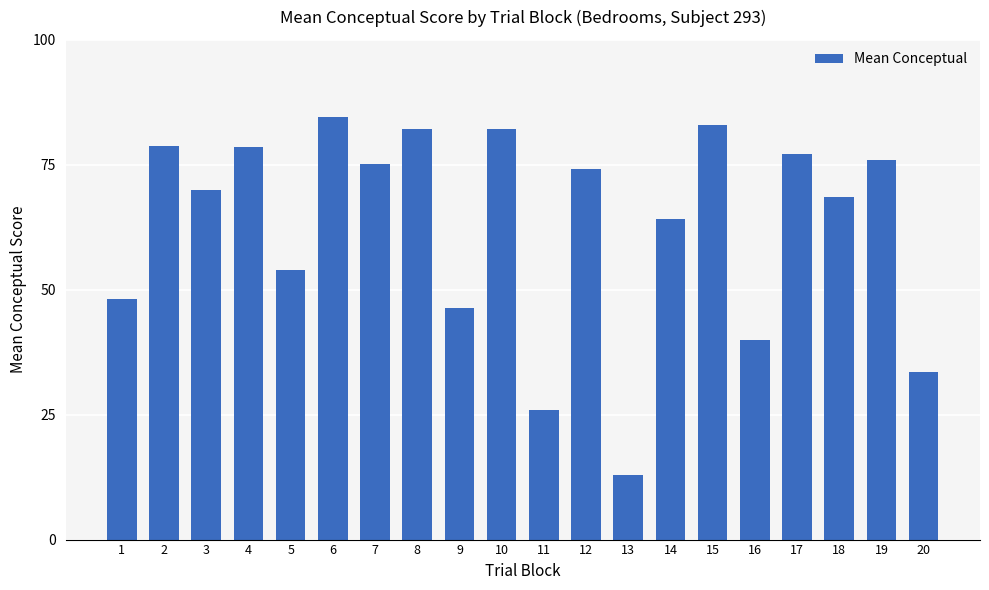

Where does the data first go above 74?

2